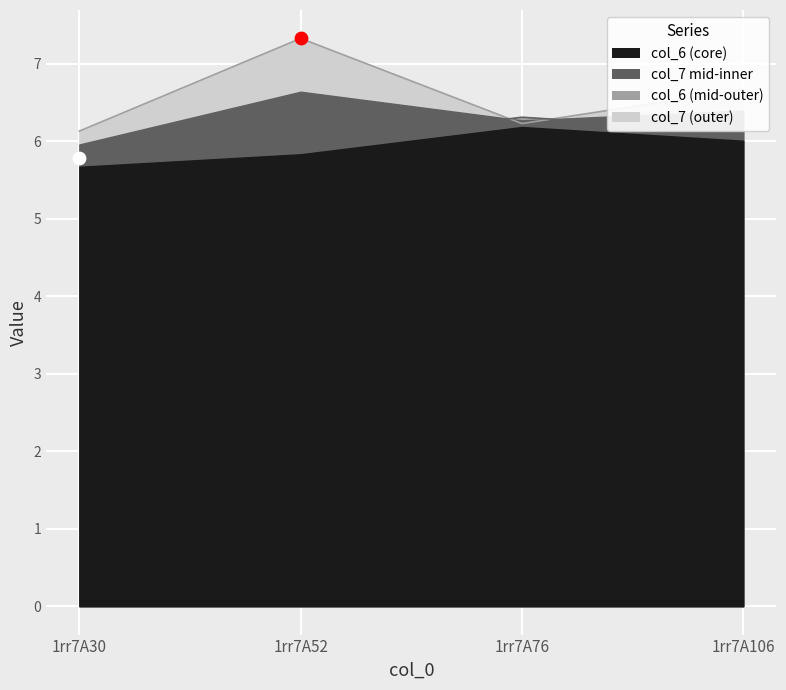

Which series has the largest total across all categories?

col_7